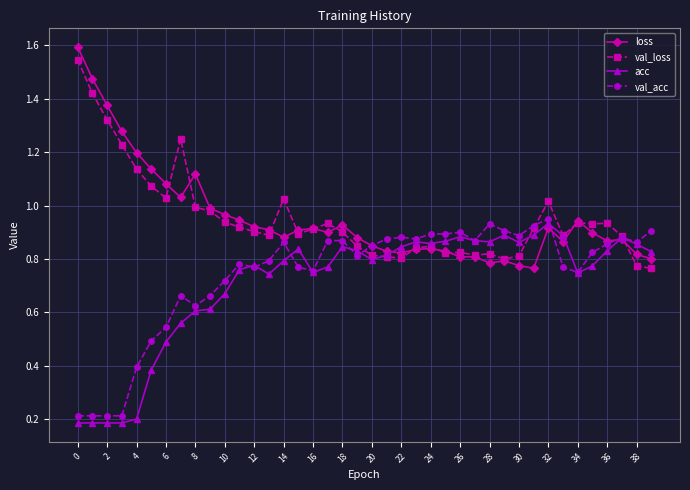

True or false: loss has more than 2 interior local peaks.

True